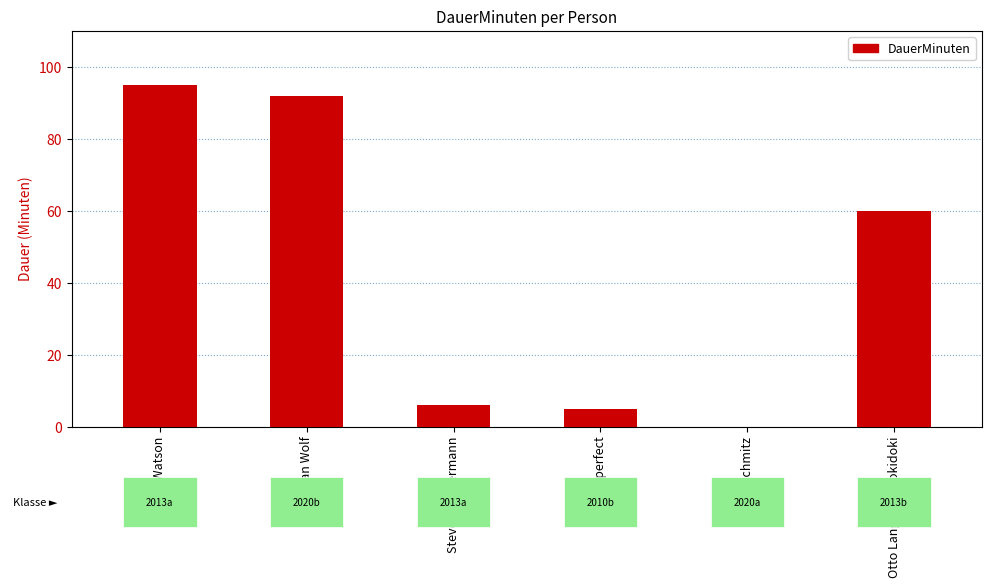

The chart shows a value of 92 at Stephan Wolf. True or false?

True